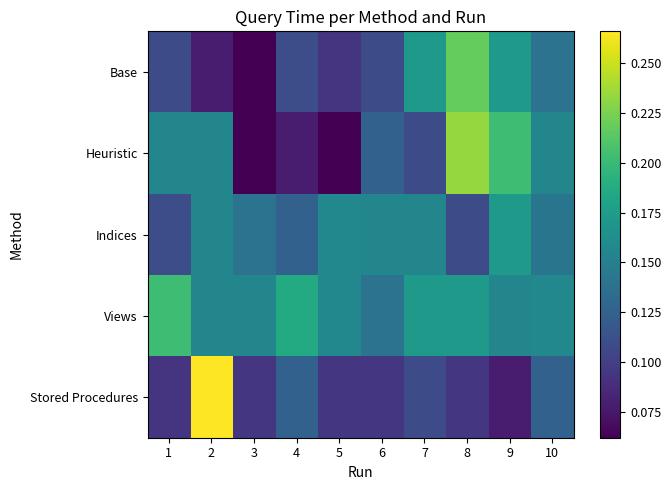

List the series in order of their overall mean, lowest first.

Stored Procedures, Base, Heuristic, Indices, Views